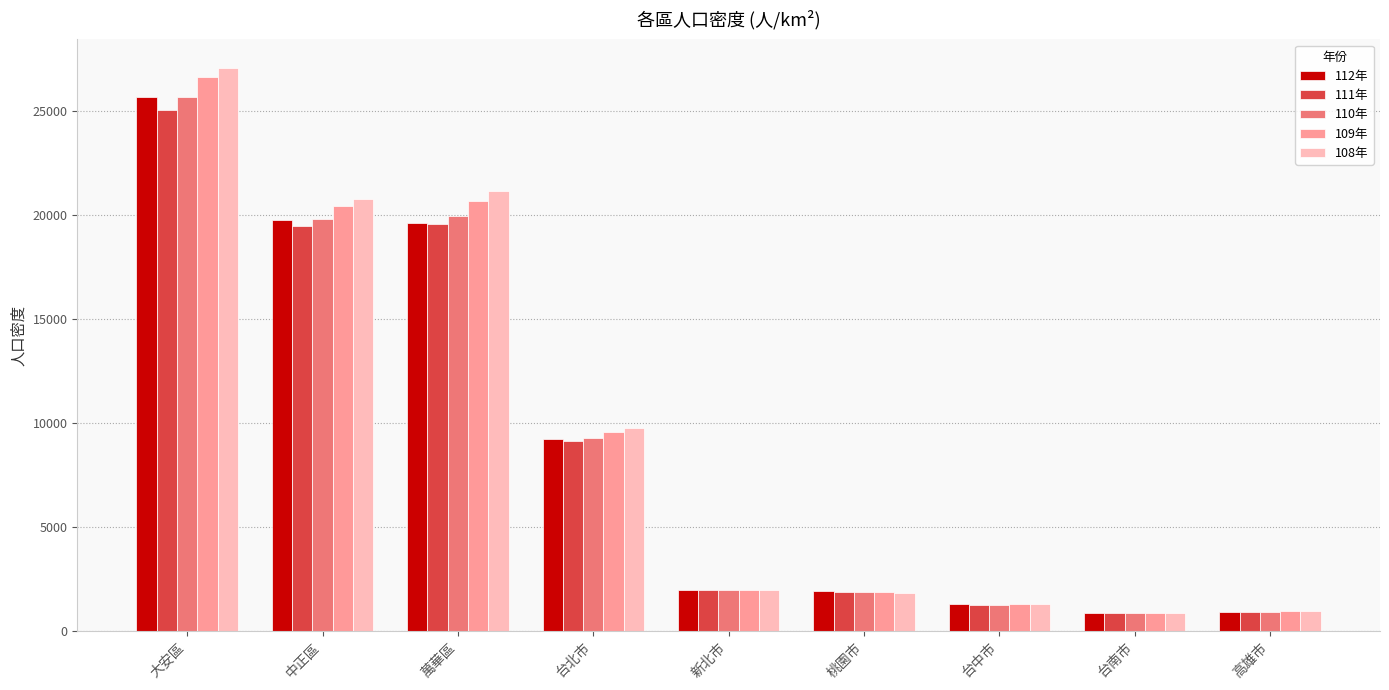

Are the bars horizontal?

No